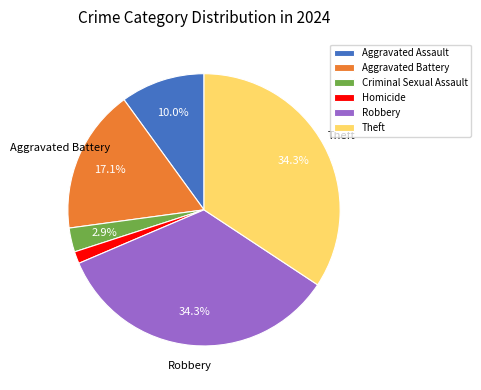

Is the sum of Robbery and Aggravated Assault greater than half?

No